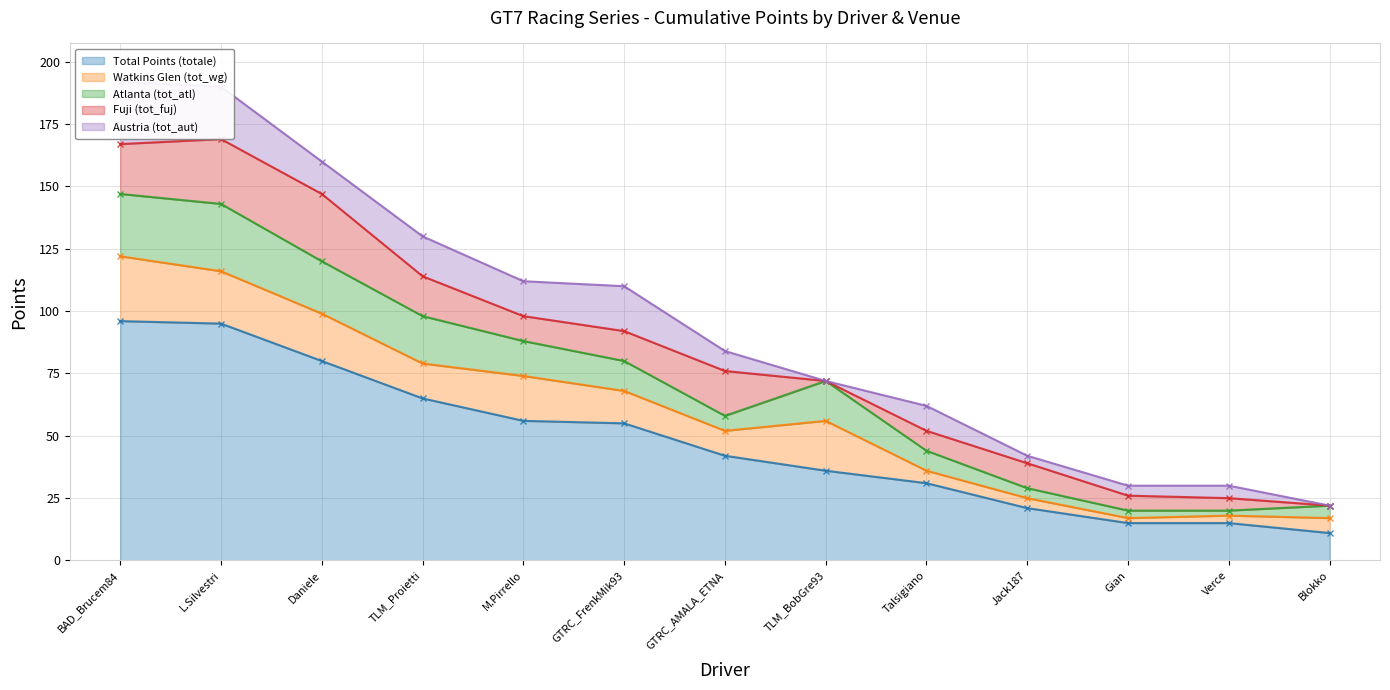

What is the difference between the Total Points (totale) values at Verce and BAD_Brucem84?

81